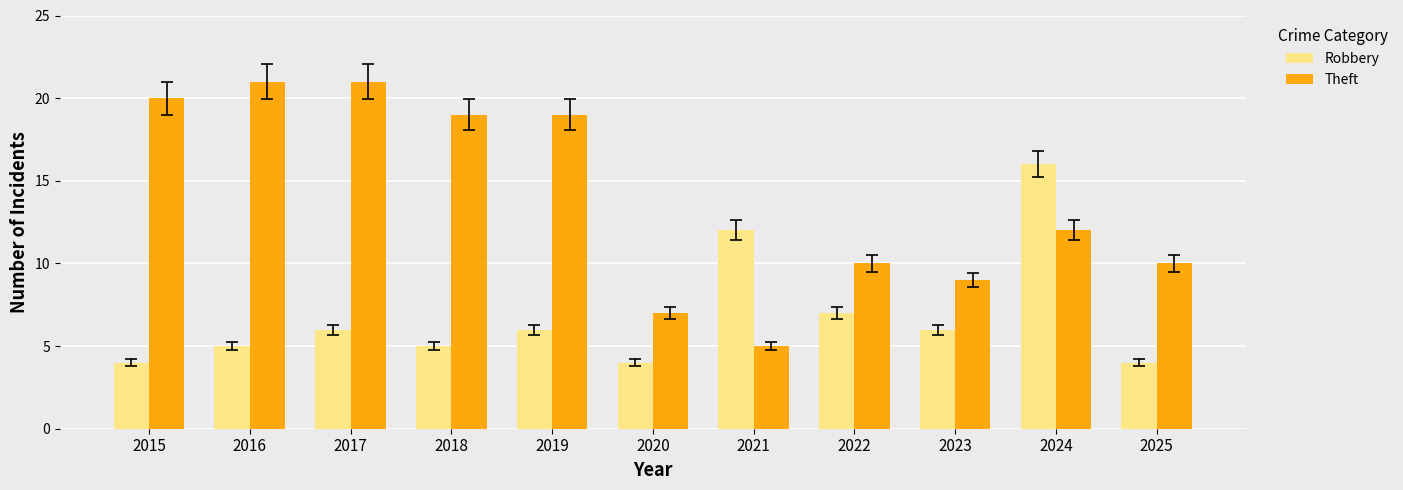

What is the minimum value shown in the chart?

4